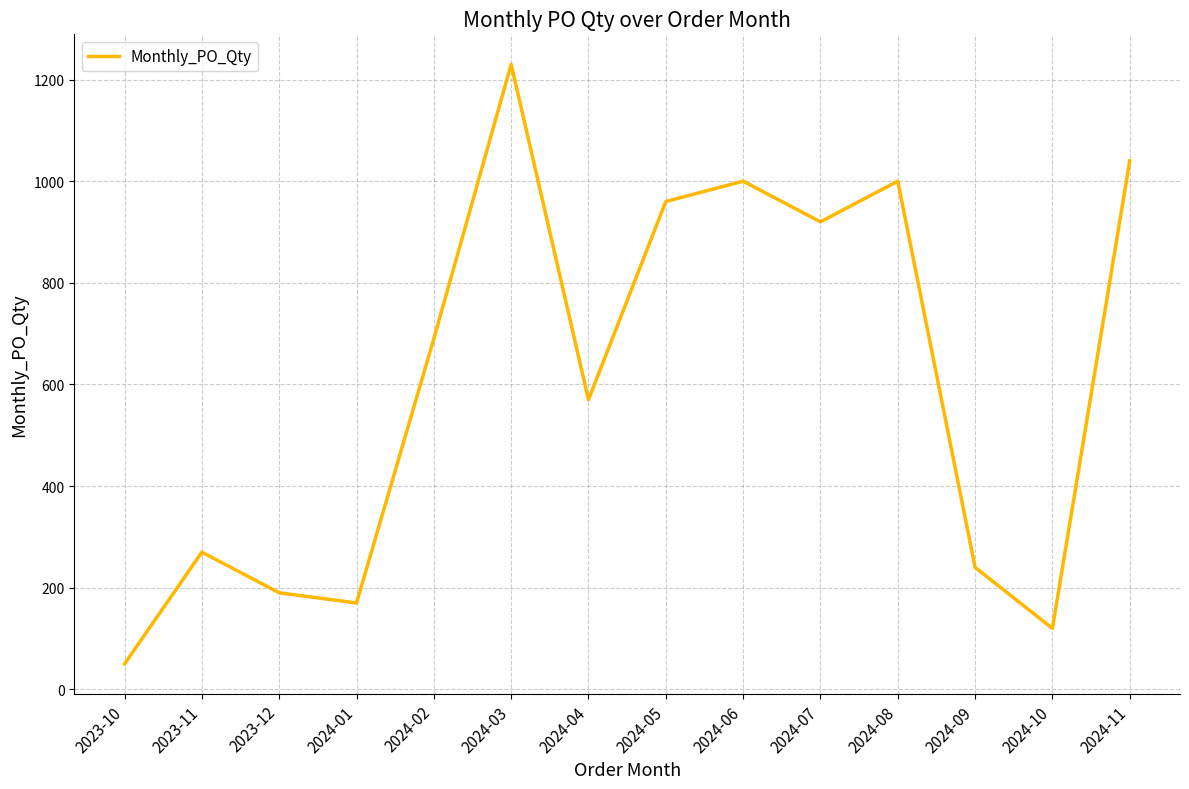

How many lines are shown in the chart?

1